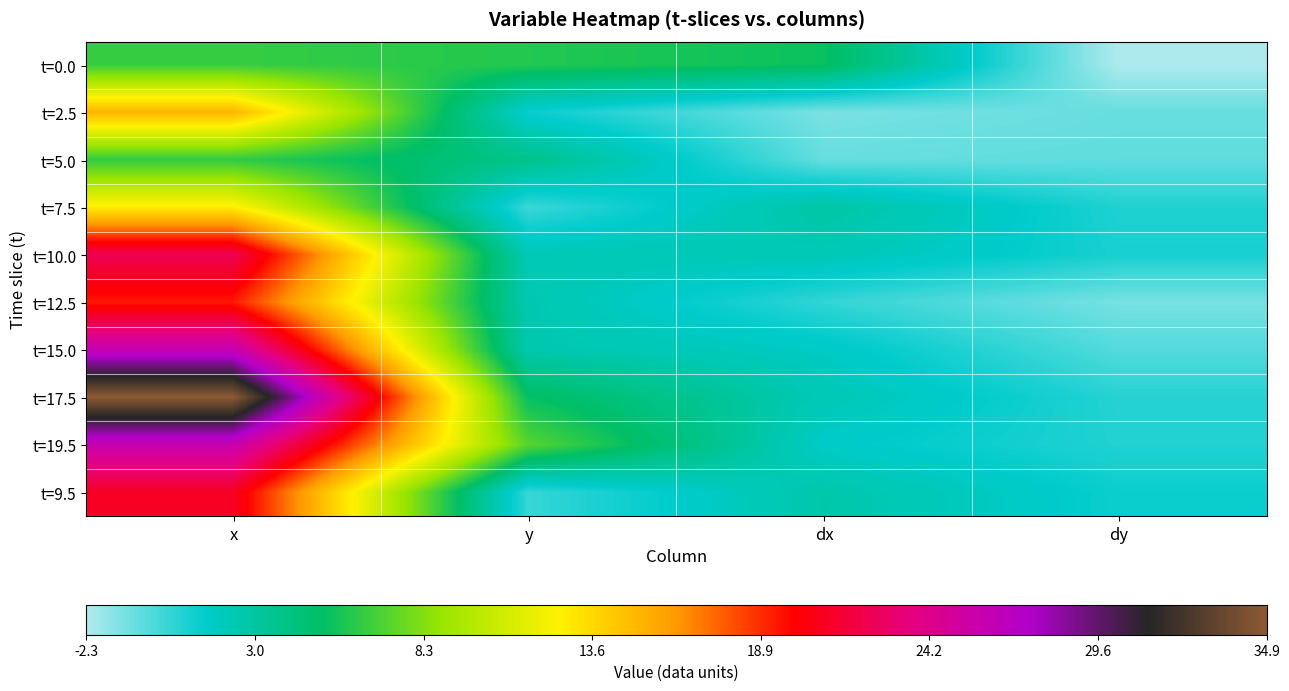

Between x and dy, which is larger?

x